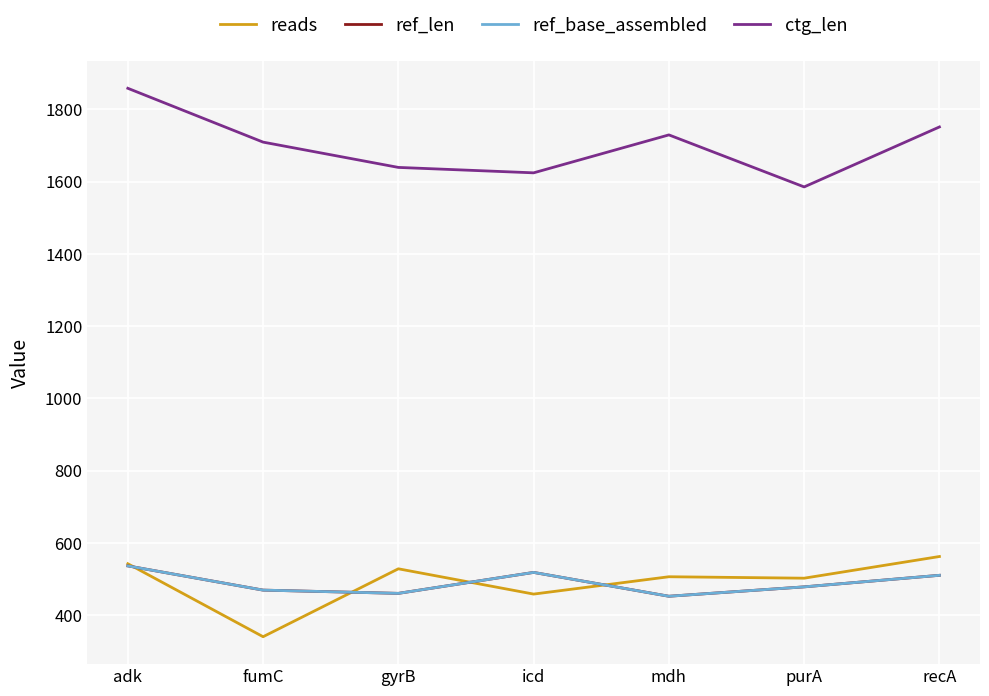

Reading left to right, what are all the values shown in this chart?

reads: 542	340	528	458	506	502	562
ref_len: 536	469	460	518	452	478	510
ref_base_assembled: 536	469	460	518	452	478	510
ctg_len: 1858	1709	1639	1624	1729	1585	1751